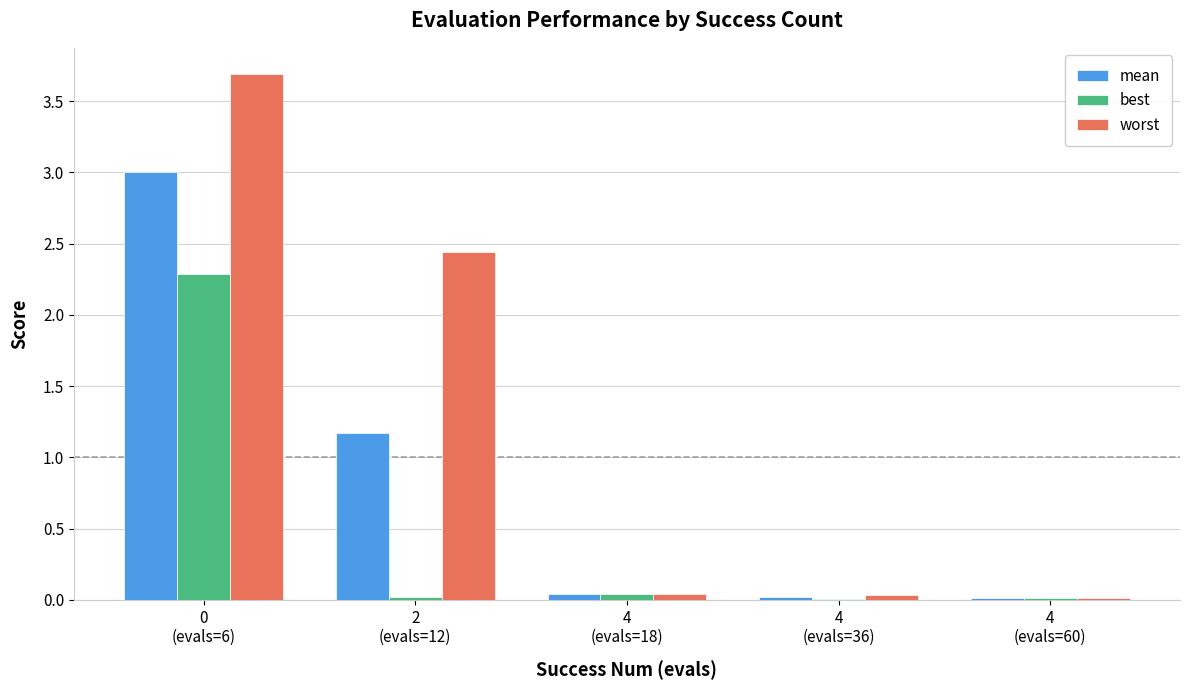

What is the maximum value for best?

2.3